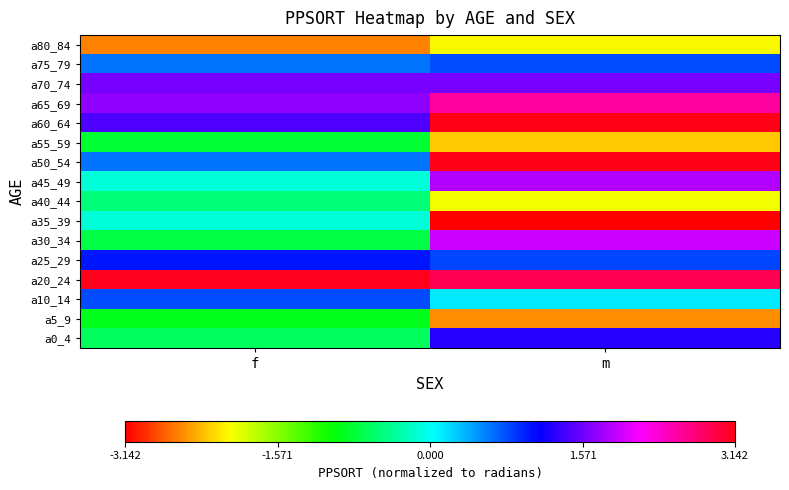

Between f and m, which is larger?

m